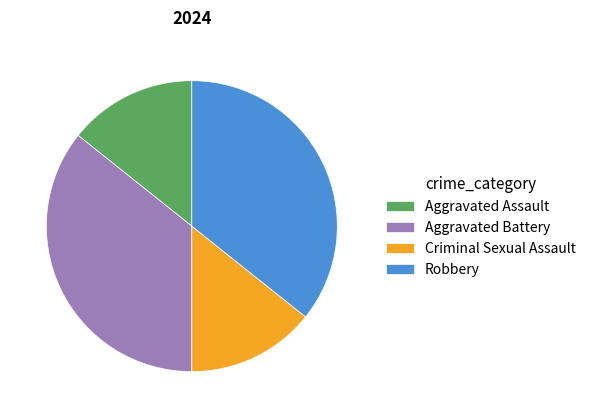

Count the number of slices in the pie.

4